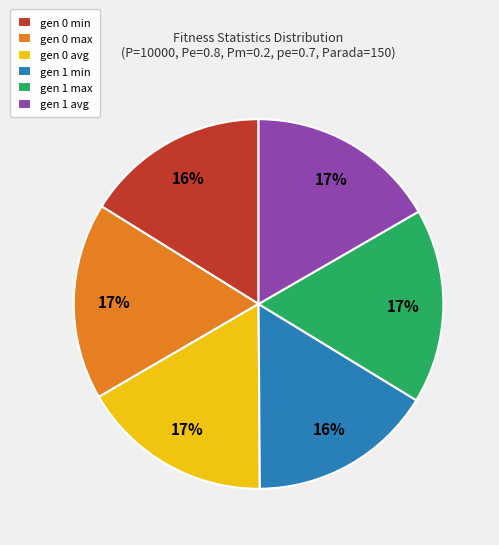

Between gen 1 min and gen 0 max, which is larger?

gen 0 max